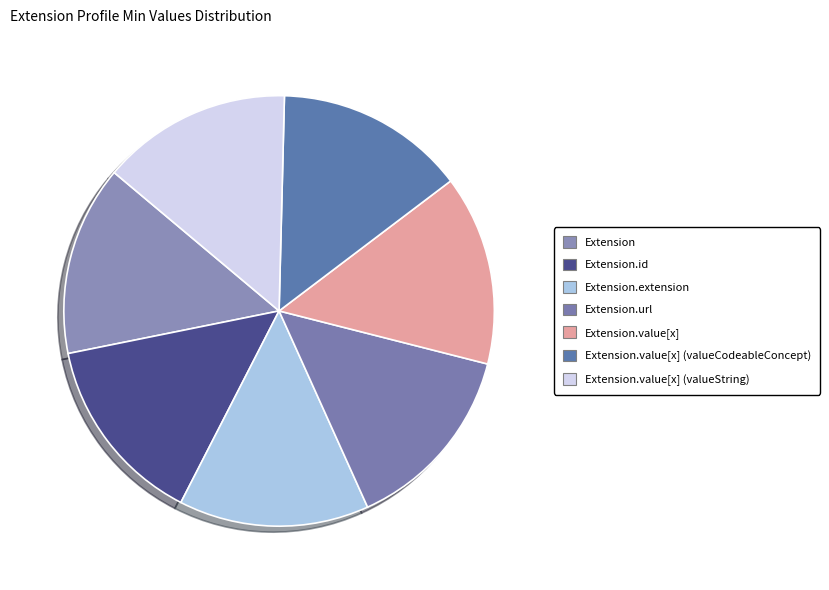

How many slices are in this pie chart?

7